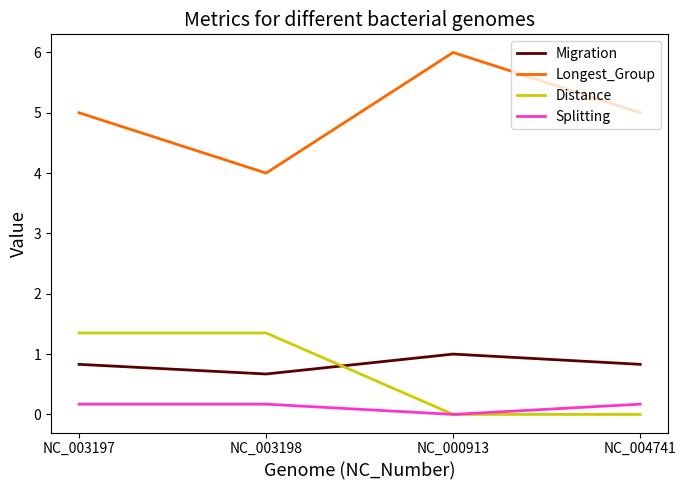

True or false: Longest_Group and Distance cross at least once.

False